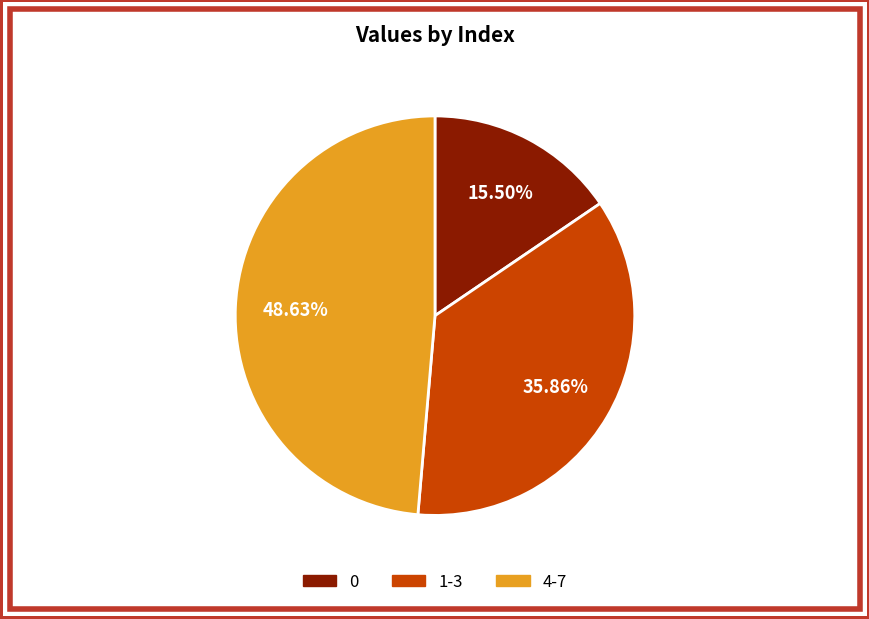

Does any single category account for the majority?

No